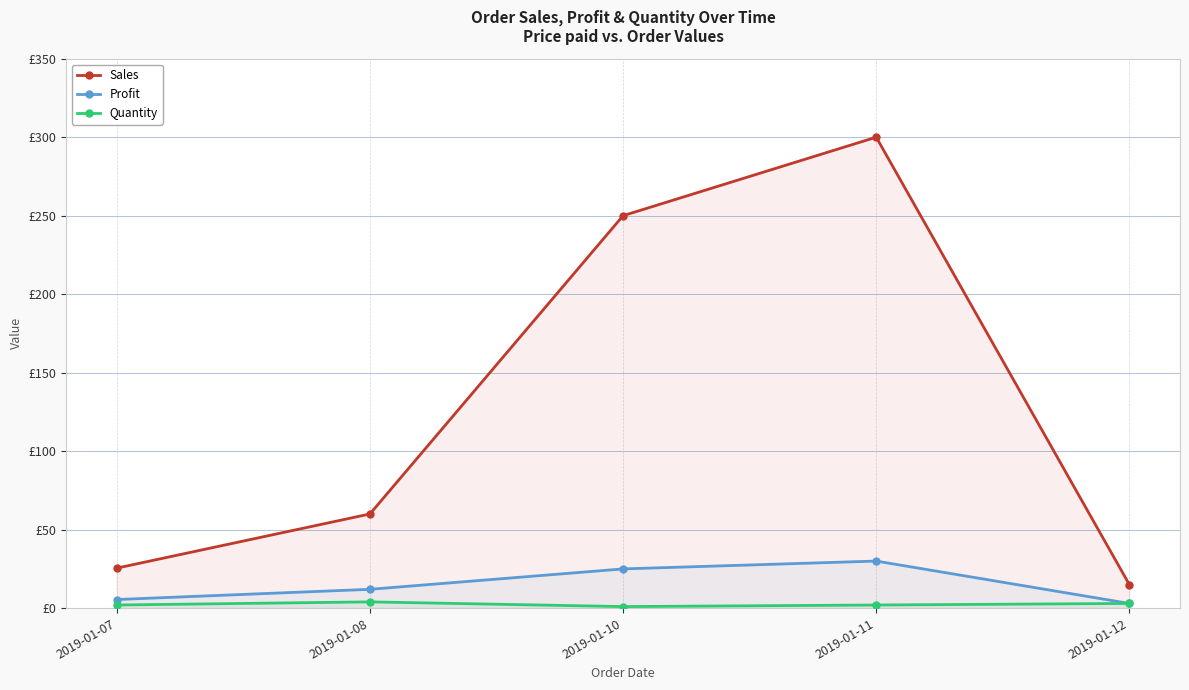

Reading left to right, extract all data points from this chart.

Sales: 2019-01-07=25.5	2019-01-08=60.0	2019-01-10=250.0	2019-01-11=300.0	2019-01-12=15.0
Profit: 2019-01-07=5.5	2019-01-08=12.0	2019-01-10=25.0	2019-01-11=30.0	2019-01-12=3.0
Quantity: 2019-01-07=2.0	2019-01-08=4.0	2019-01-10=1.0	2019-01-11=2.0	2019-01-12=3.0